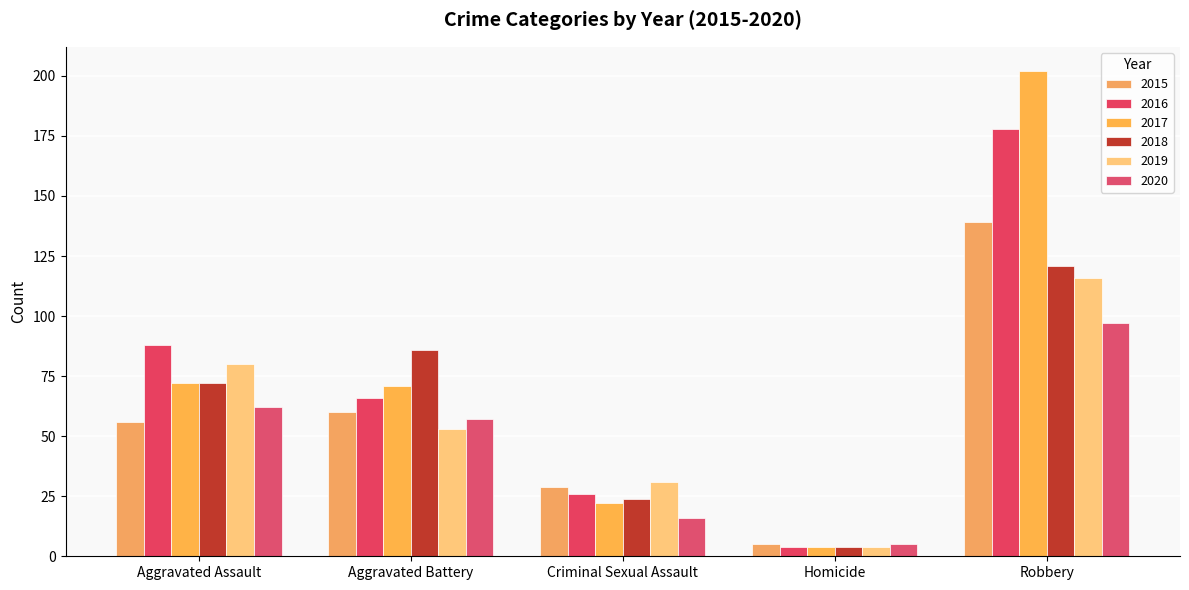

At how many categories does at least one series exceed 66?

3